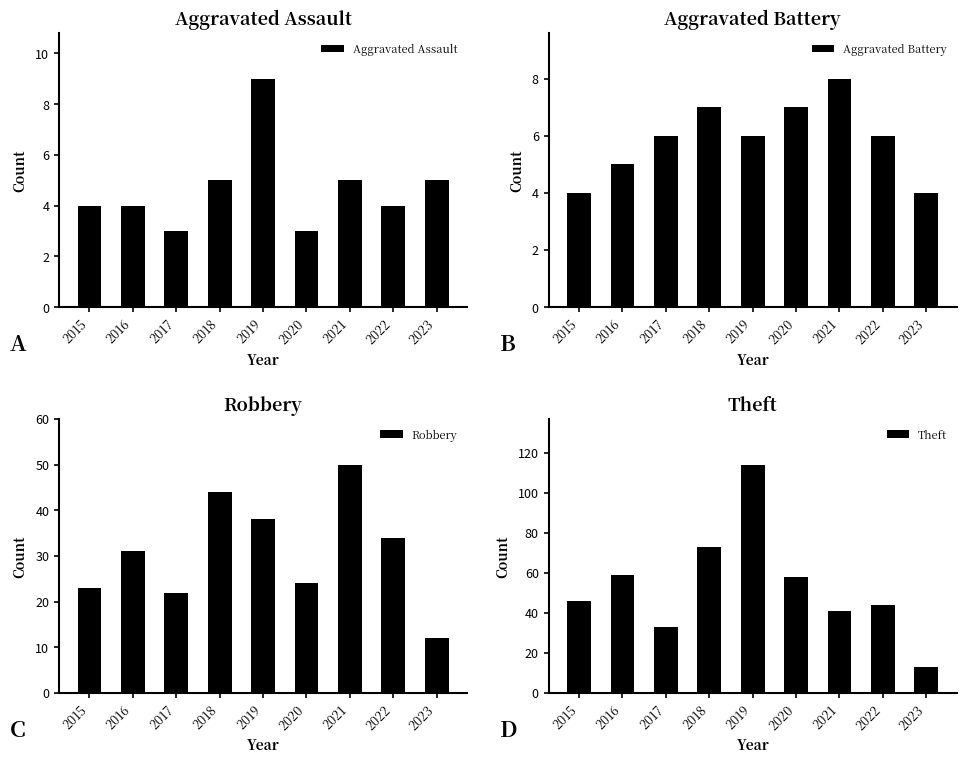

Reading right to left, what are all the values shown in this chart?

Aggravated Assault: 5	4	5	3	9	5	3	4	4
Aggravated Battery: 4	6	8	7	6	7	6	5	4
Robbery: 12	34	50	24	38	44	22	31	23
Theft: 13	44	41	58	114	73	33	59	46